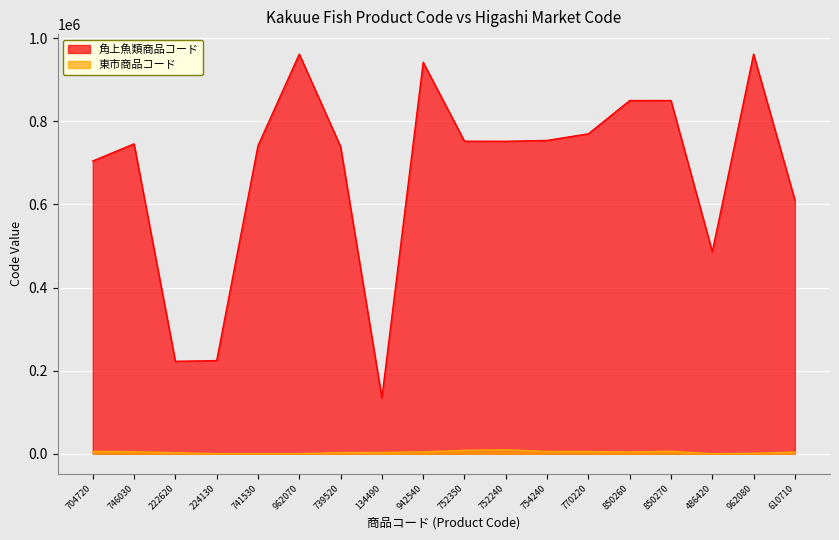

Rank the series at 942540 from lowest to highest value.

東市商品コード, 角上魚類商品コード